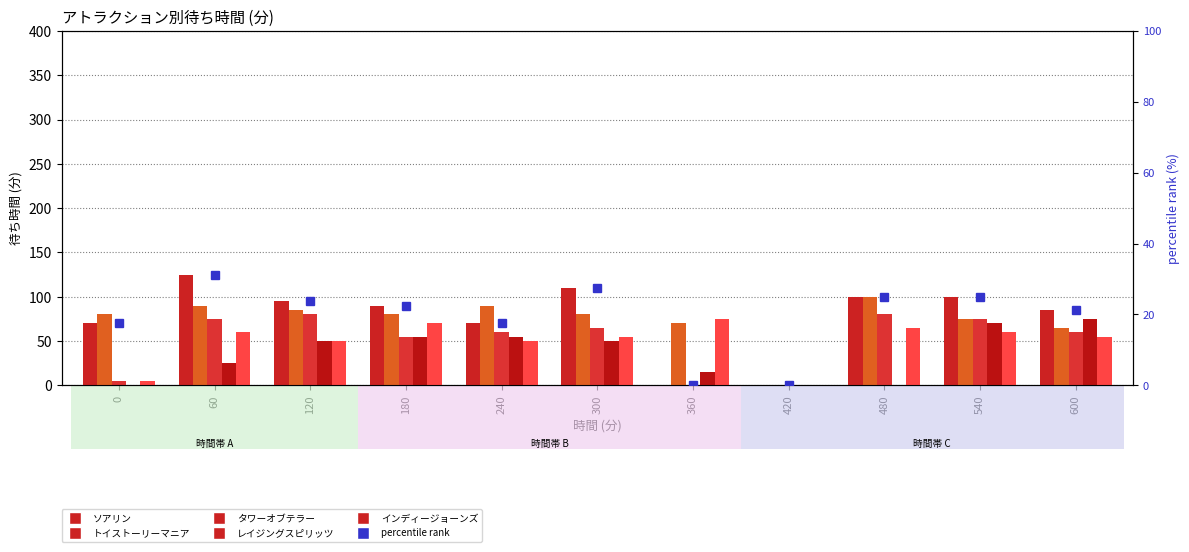

Is it true that percentile rank within the sample equals 33.0 at 600?

False